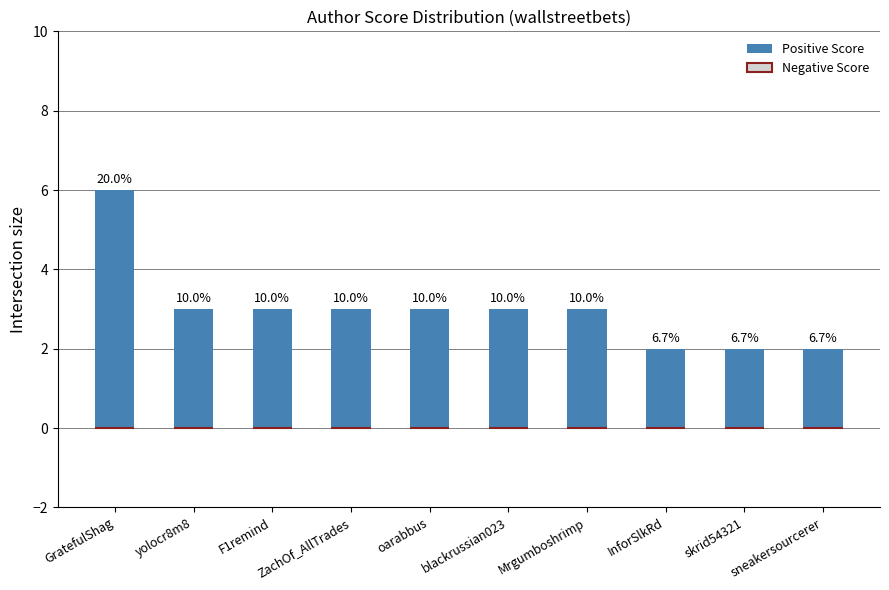

How many bars are there in total?

10